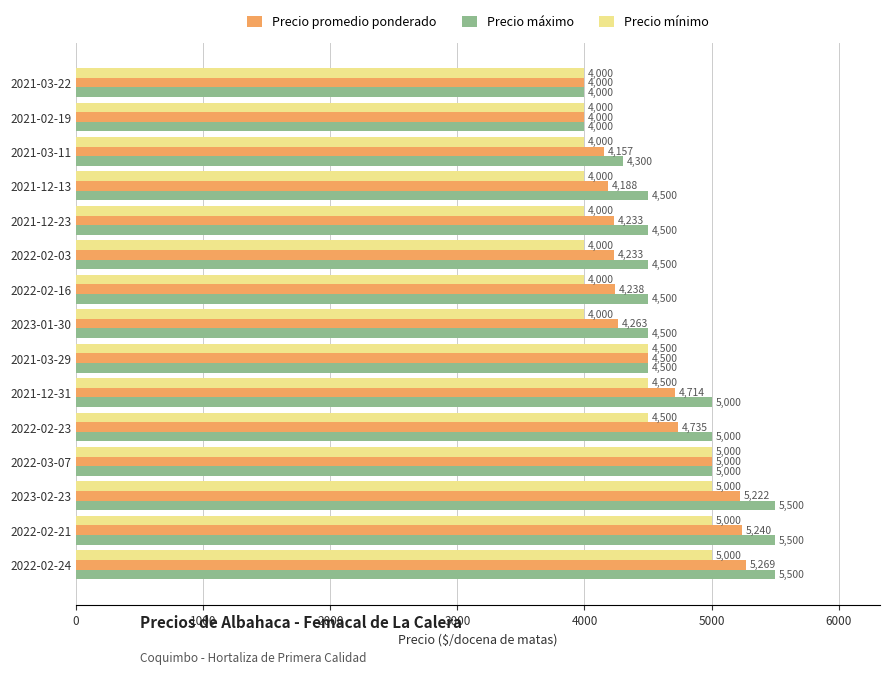

At which category is the sum across all series the highest?

2022-02-24